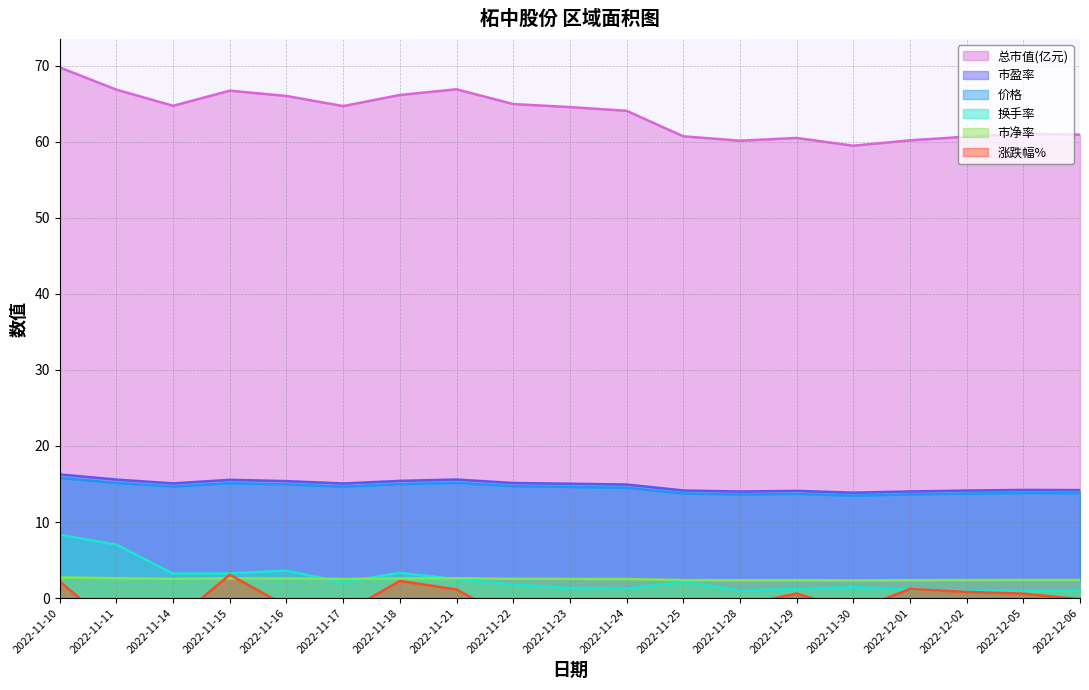

True or false: 换手率 and 总市值(亿元) cross at least once.

False